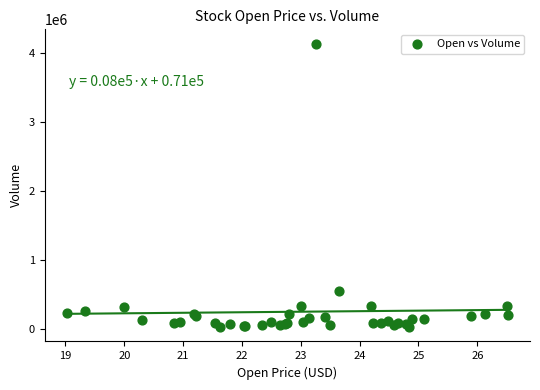

What Y value in the scatter plot is closest to 2082284?

547100